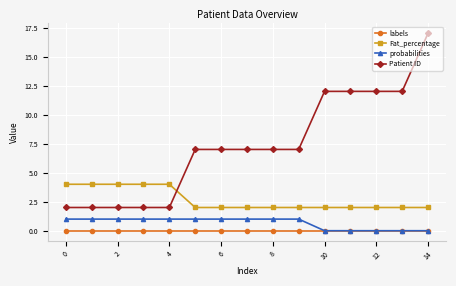

True or false: Fat_percentage and labels cross at least once.

False